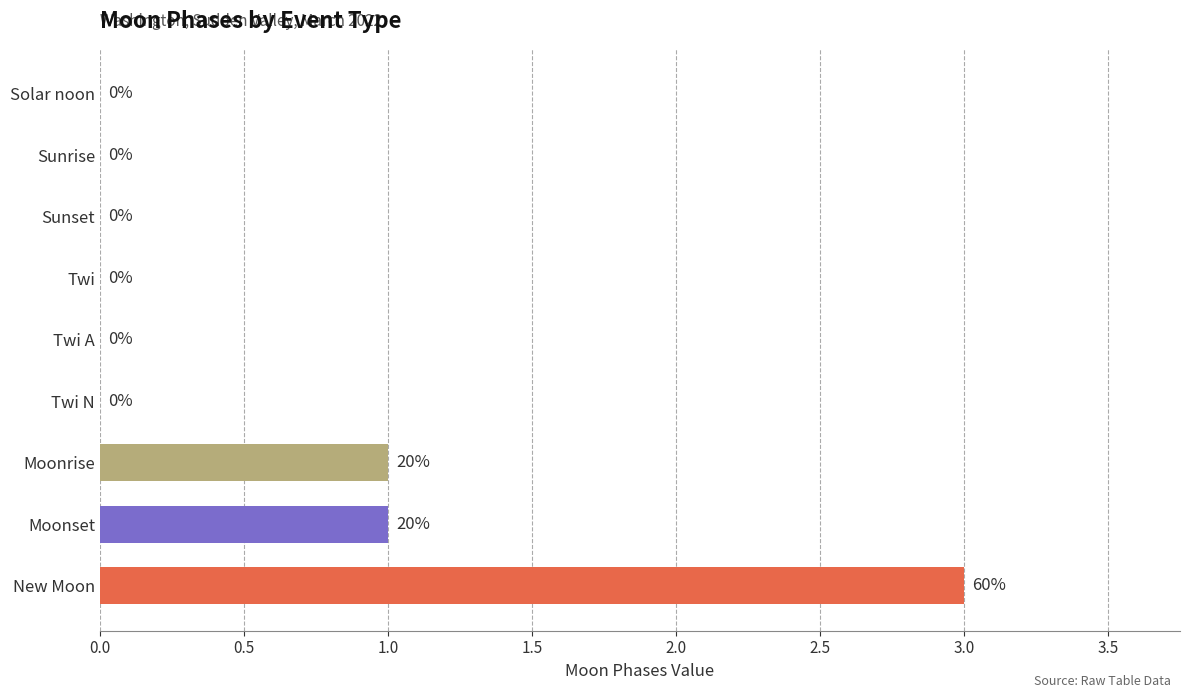

Is it true that the value at New Moon is 1?

False